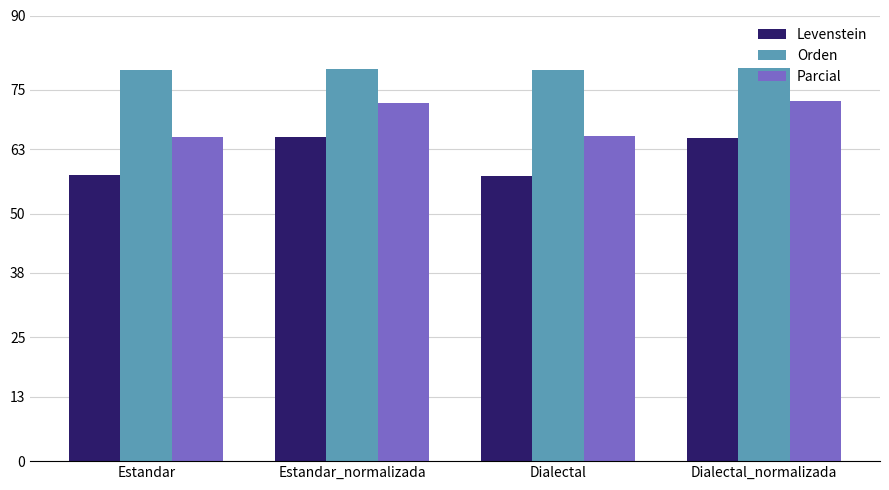

How many groups of bars are there?

4